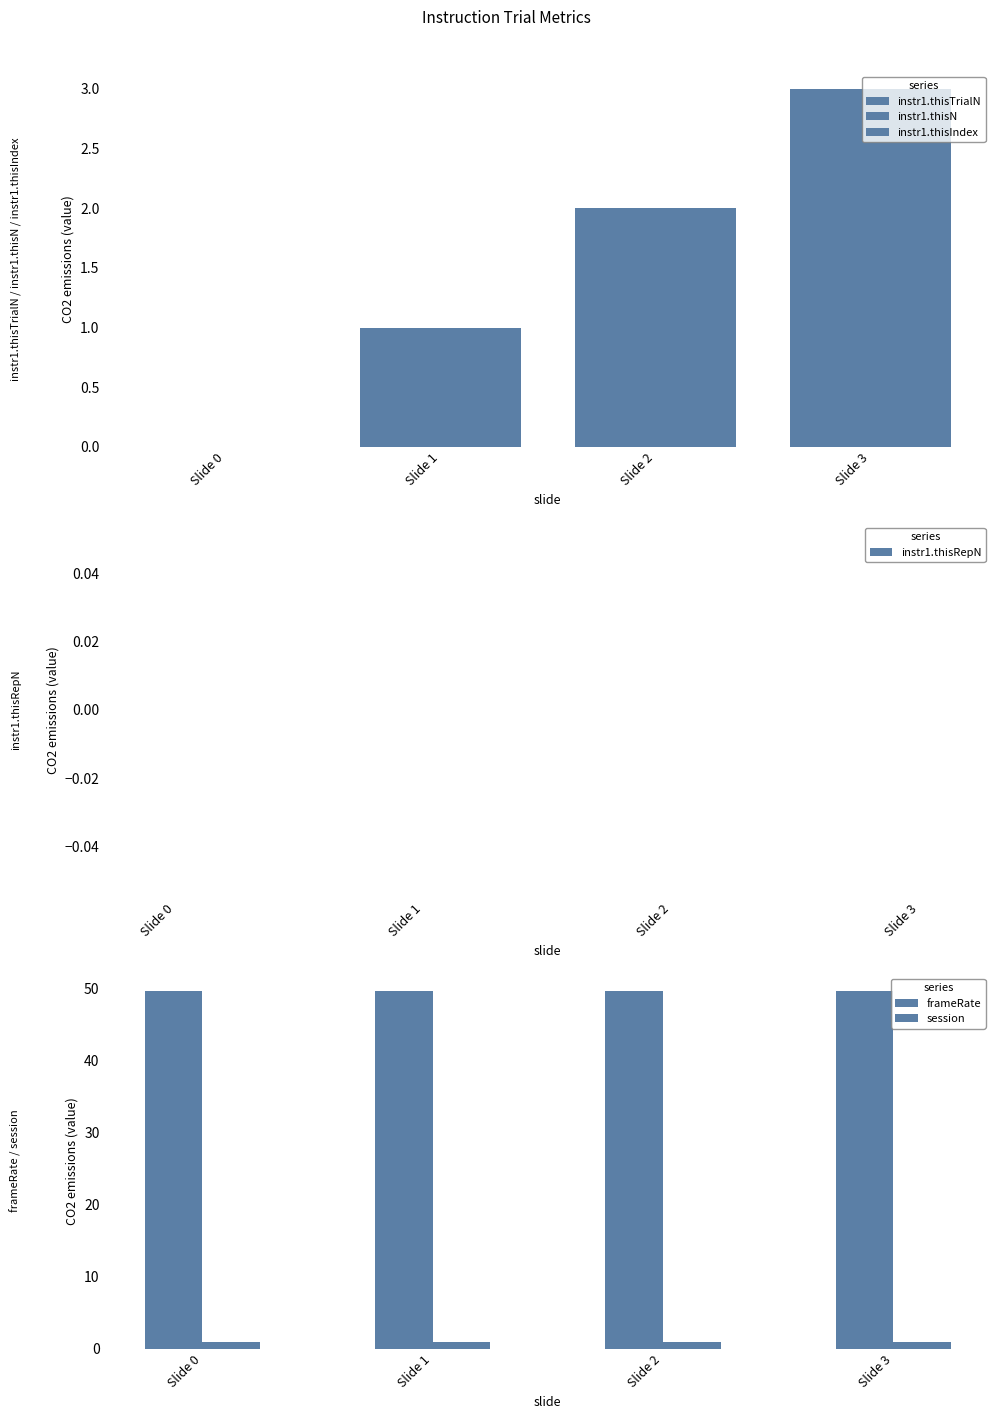

Rank the series by their maximum value, from highest to lowest.

frameRate, instr1.thisTrialN, instr1.thisN, instr1.thisIndex, session, instr1.thisRepN